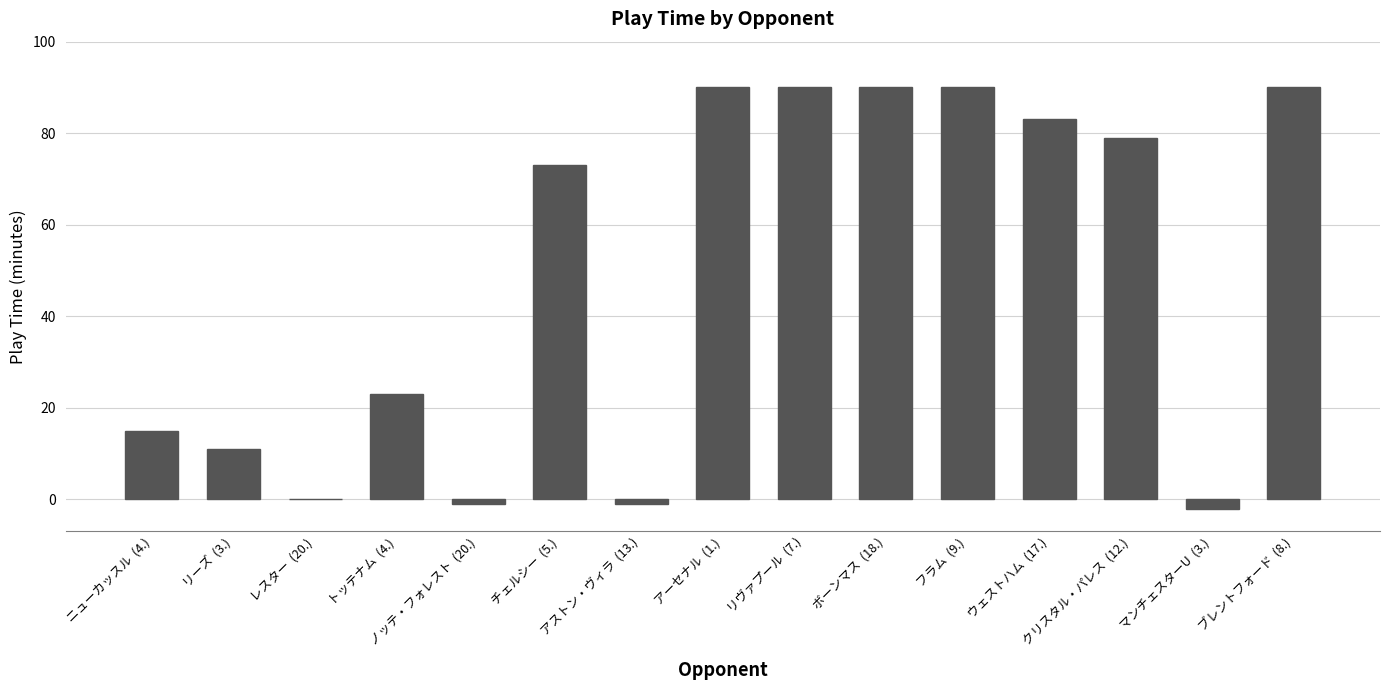

How many data points does each series have?

15